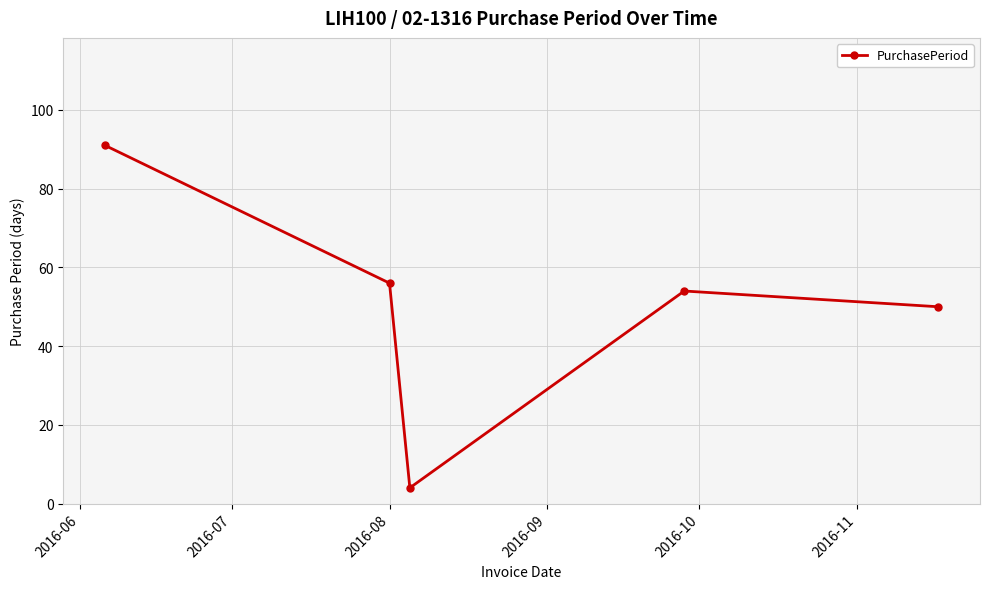

What is the difference between the maximum and second lowest values?

41